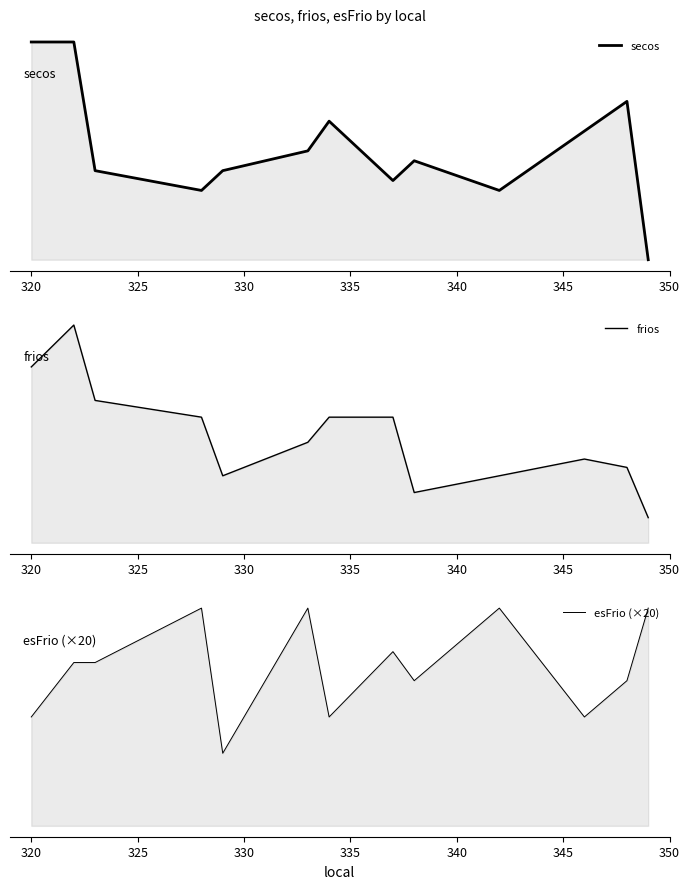

How many values in the frios series are below 12?

6